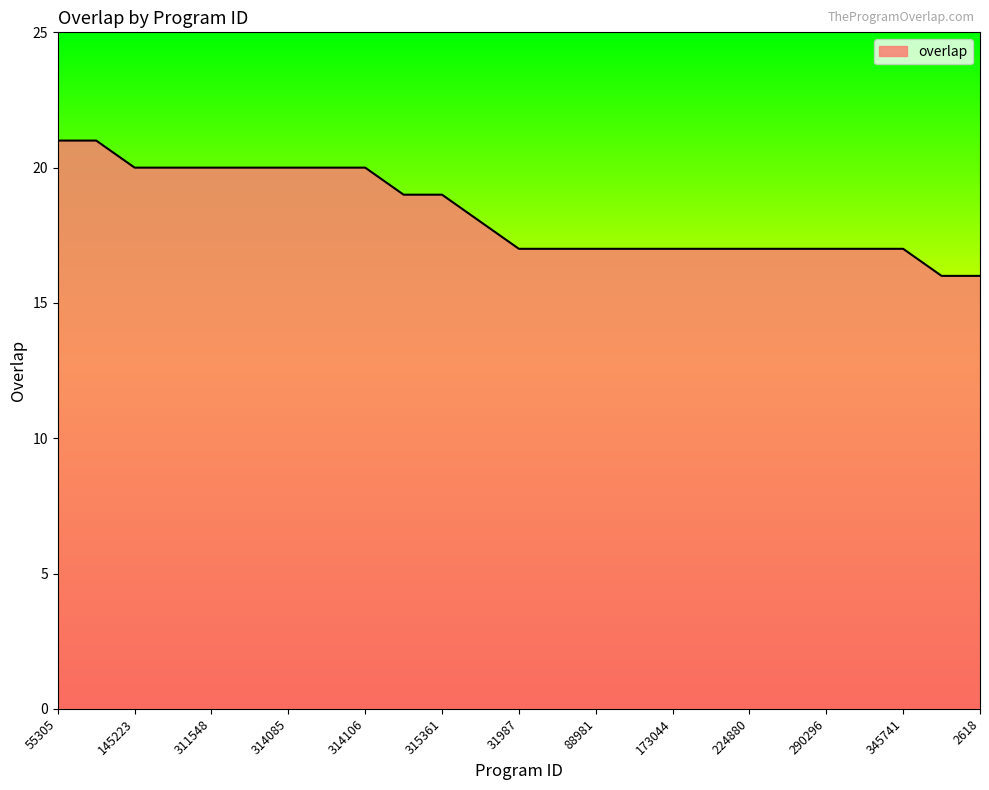

What is the maximum value shown in the chart?

21